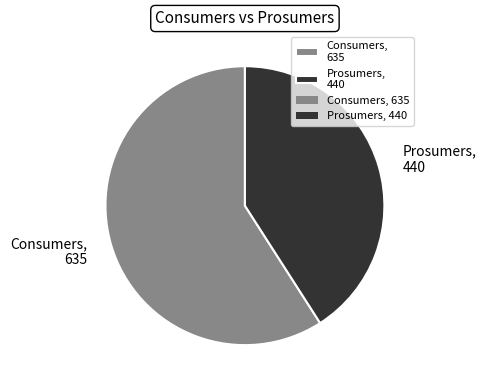

What is the ratio of the value at Prosumers to the value at Consumers?

0.7